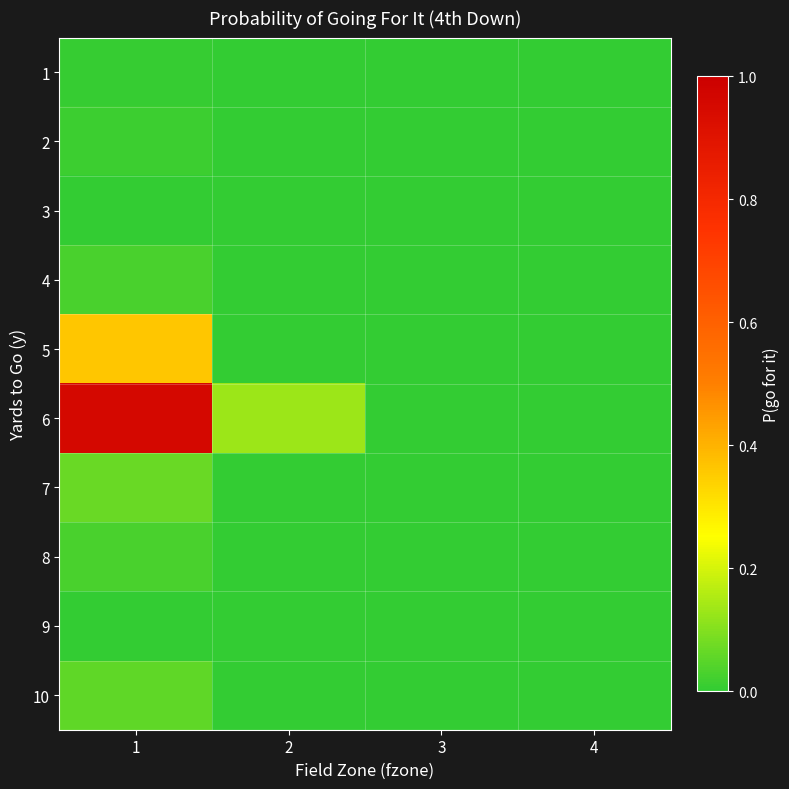

What is the maximum value shown in the chart?

1.0